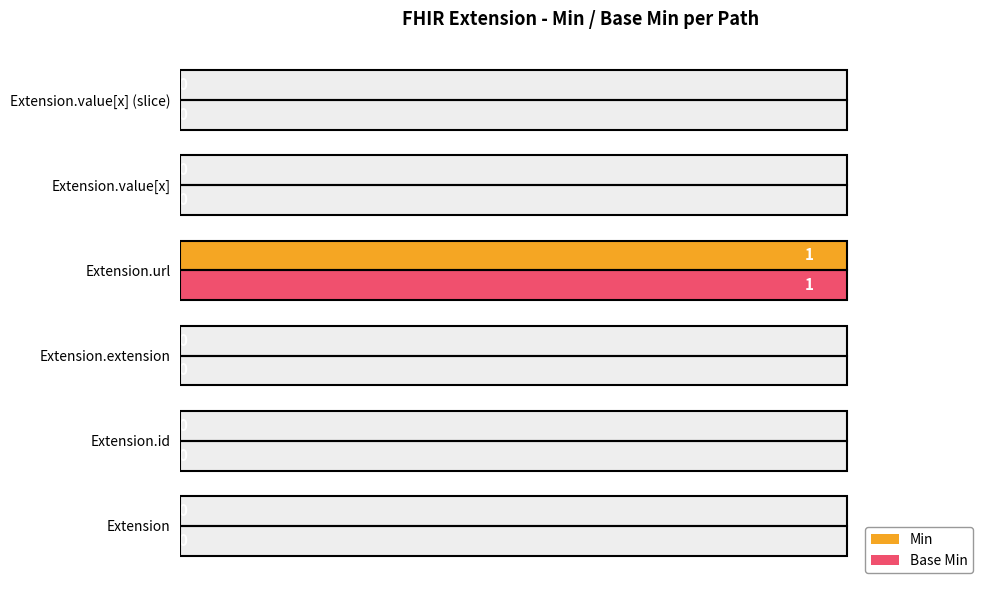

True or false: Base Min has a value of 1 at Extension.extension.

False